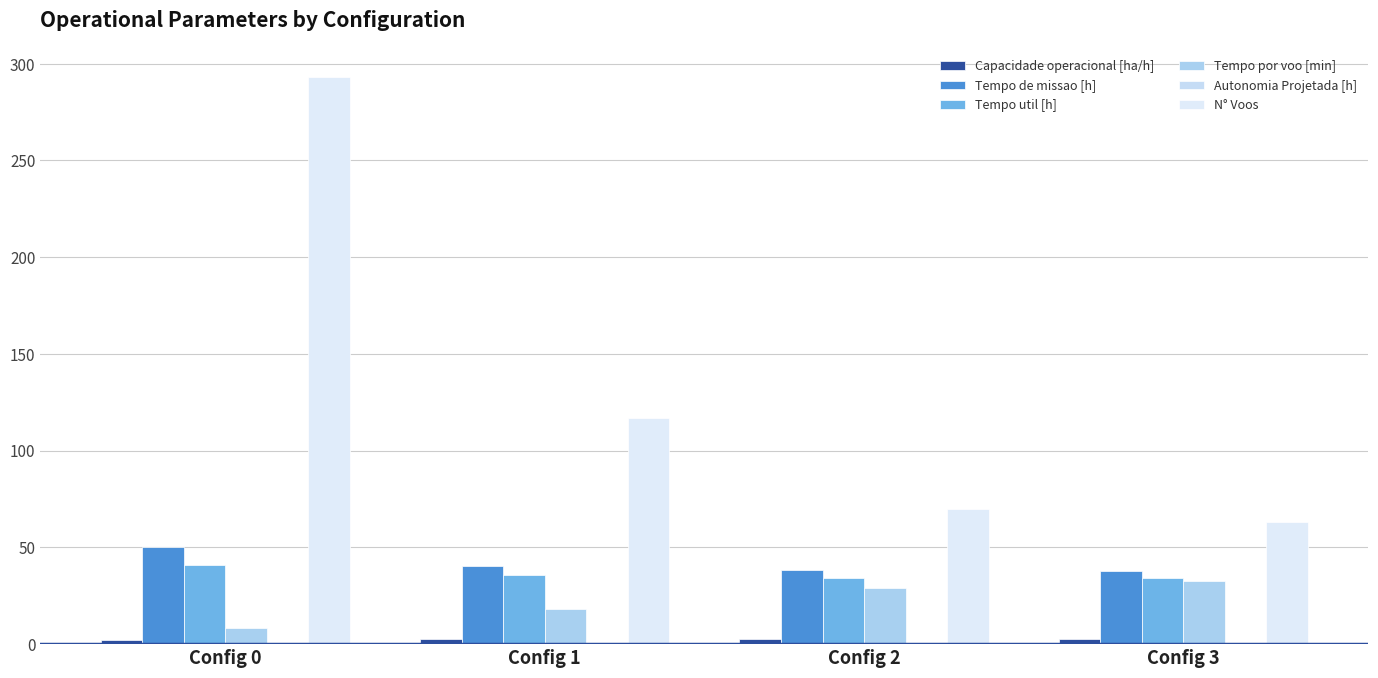

How many groups of bars are there?

4